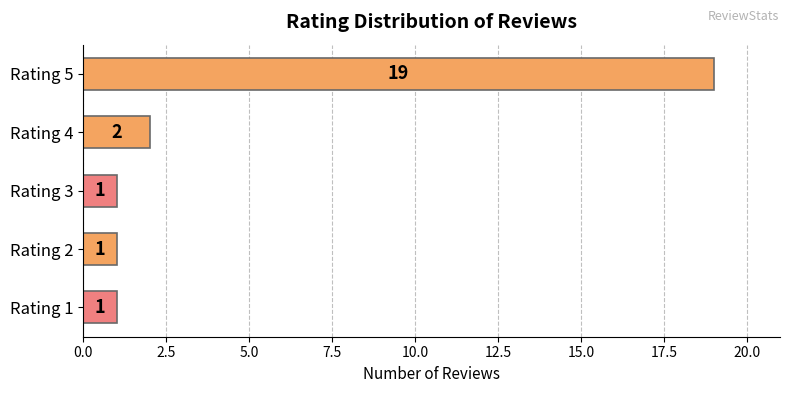

True or false: the data shows 1 at Rating 3.

True